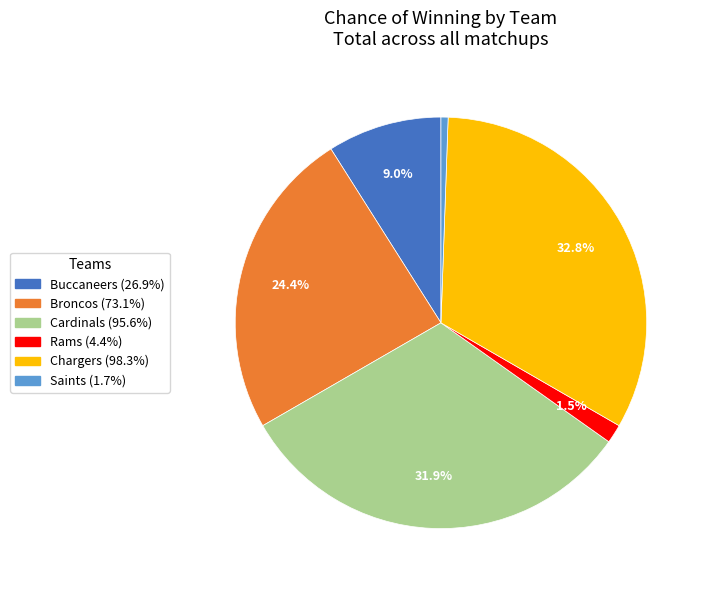

To the nearest percent, what percentage of the pie is Cardinals?

32%